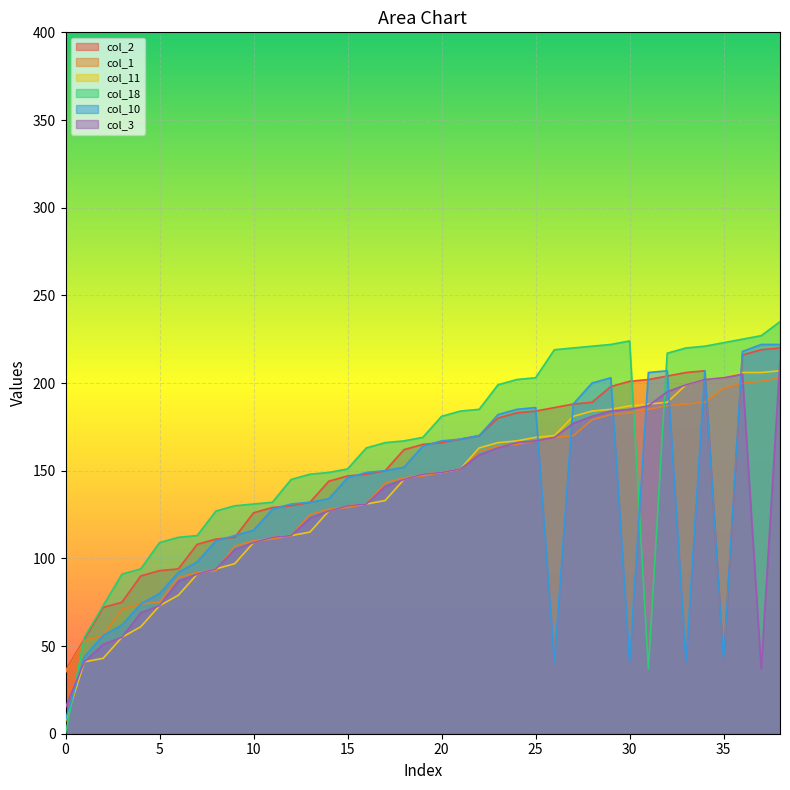

Reading left to right, list all the values displayed in this chart.

col_2: 36	54	72	75	90	93	94	108	111	112	126	129	130	132	144	147	148	150	162	165	166	168	170	180	183	184	186	188	189	198	201	202	204	206	207	41	216	219	220
col_1: 35	53	56	71	74	75	89	92	93	107	110	111	113	125	128	129	131	143	146	147	149	151	161	164	165	167	169	170	179	182	183	185	187	188	189	197	200	201	203
col_11: 7	41	43	55	61	73	79	91	94	97	109	112	113	115	127	130	131	133	145	148	149	151	163	166	167	169	170	181	184	185	187	188	189	199	202	203	206	206	207
col_18: 0	55	73	91	94	109	112	113	127	130	131	132	145	148	149	151	163	166	167	169	181	184	185	199	202	203	219	220	221	222	224	37	217	220	221	223	225	227	235
col_10: 8	44	56	62	74	80	92	98	110	113	116	128	131	132	134	146	149	150	152	164	167	168	170	182	185	186	41	188	200	203	41	206	207	41	207	41	218	222	222
col_3: 15	41	51	55	69	73	87	91	94	105	109	112	113	123	127	130	131	141	145	148	149	151	159	163	166	167	169	177	181	184	185	187	195	199	202	203	205	37	213